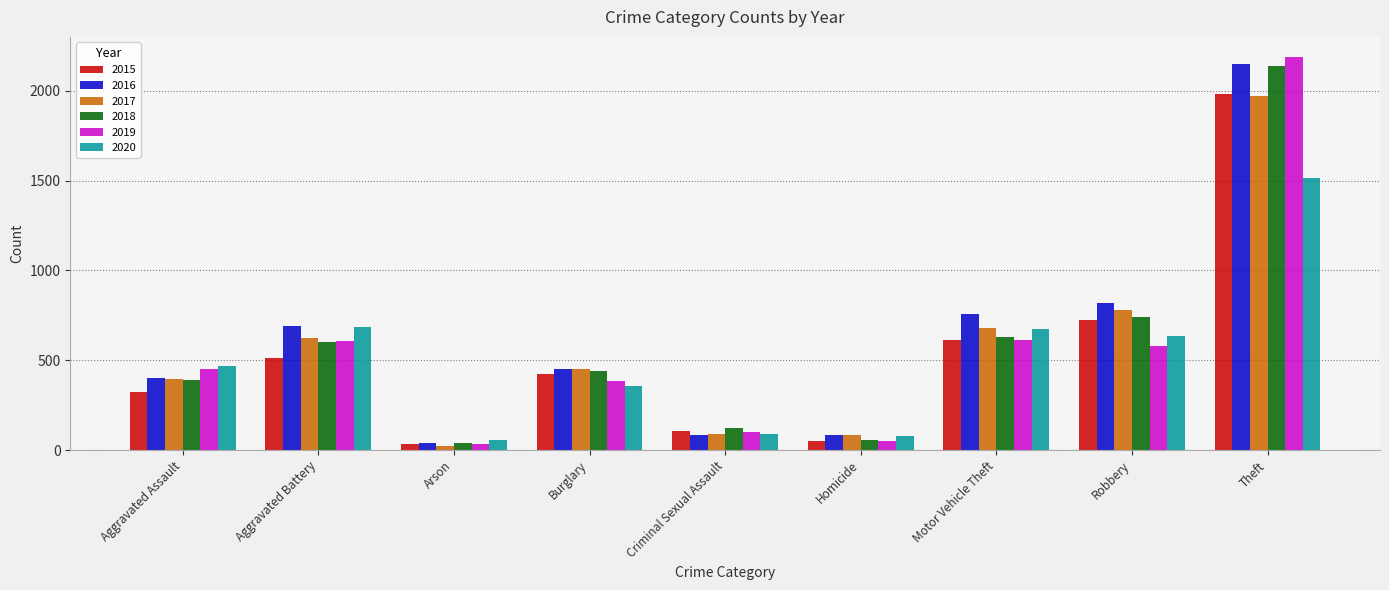

Which series has the largest range (max minus min)?

2019